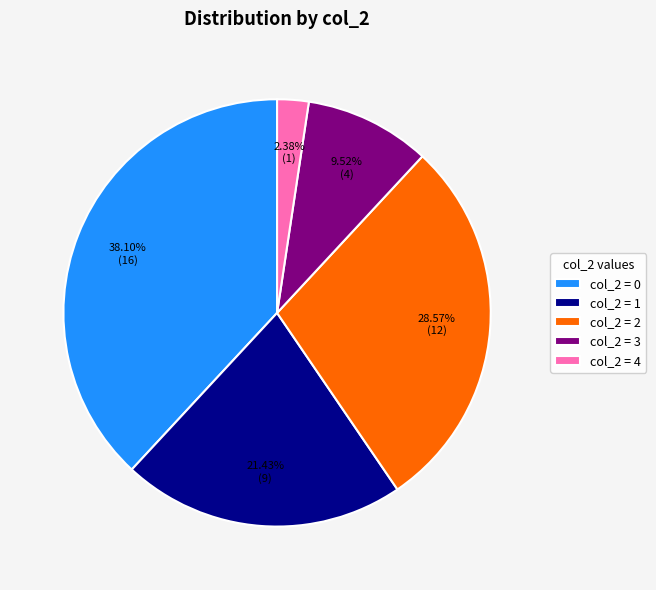

Rank the categories by value from highest to lowest.

col_2 = 0, col_2 = 2, col_2 = 1, col_2 = 3, col_2 = 4